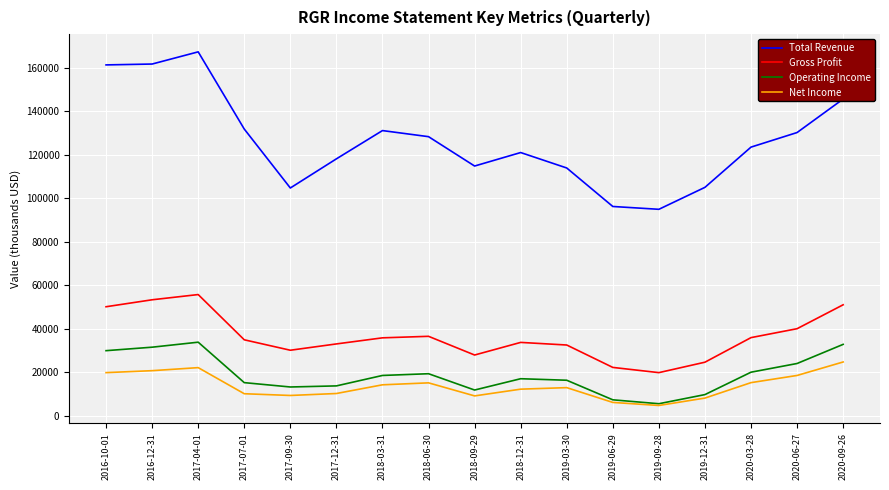

The value of Gross Profit at 2017-04-01 is 90863. True or false?

False